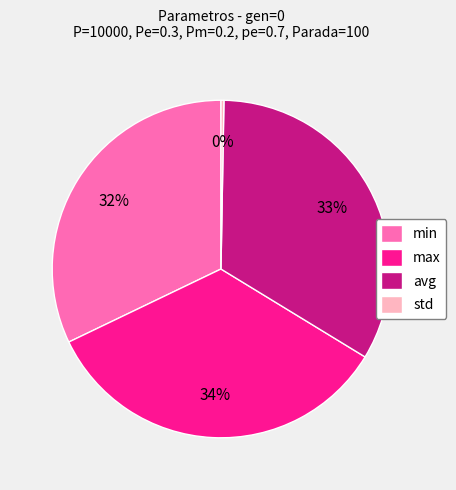

Is the sum of avg and std greater than half?

No